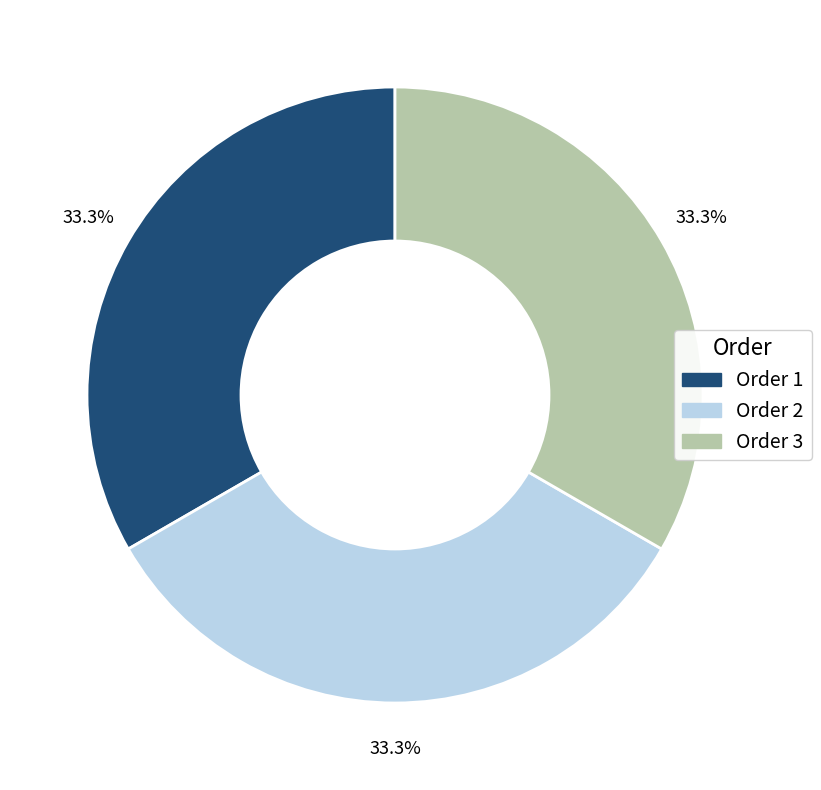

Count the number of slices in the pie.

3